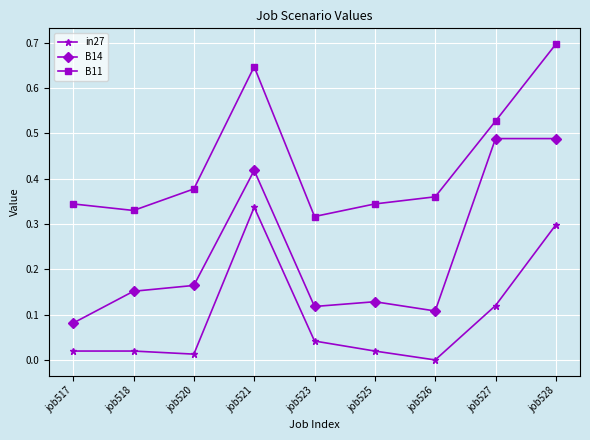

Between job525 and job528, which series saw the biggest shift?

B14